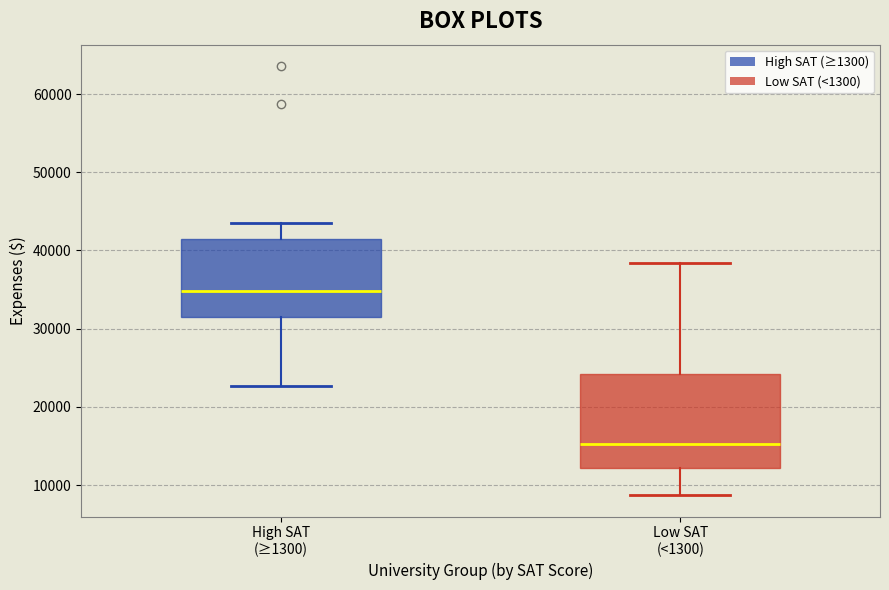

Where is the lower edge of the box for Low SAT (<1300) on the y-axis? The values are not printed on the chart, so give them approximately, as read against the axis.

12000